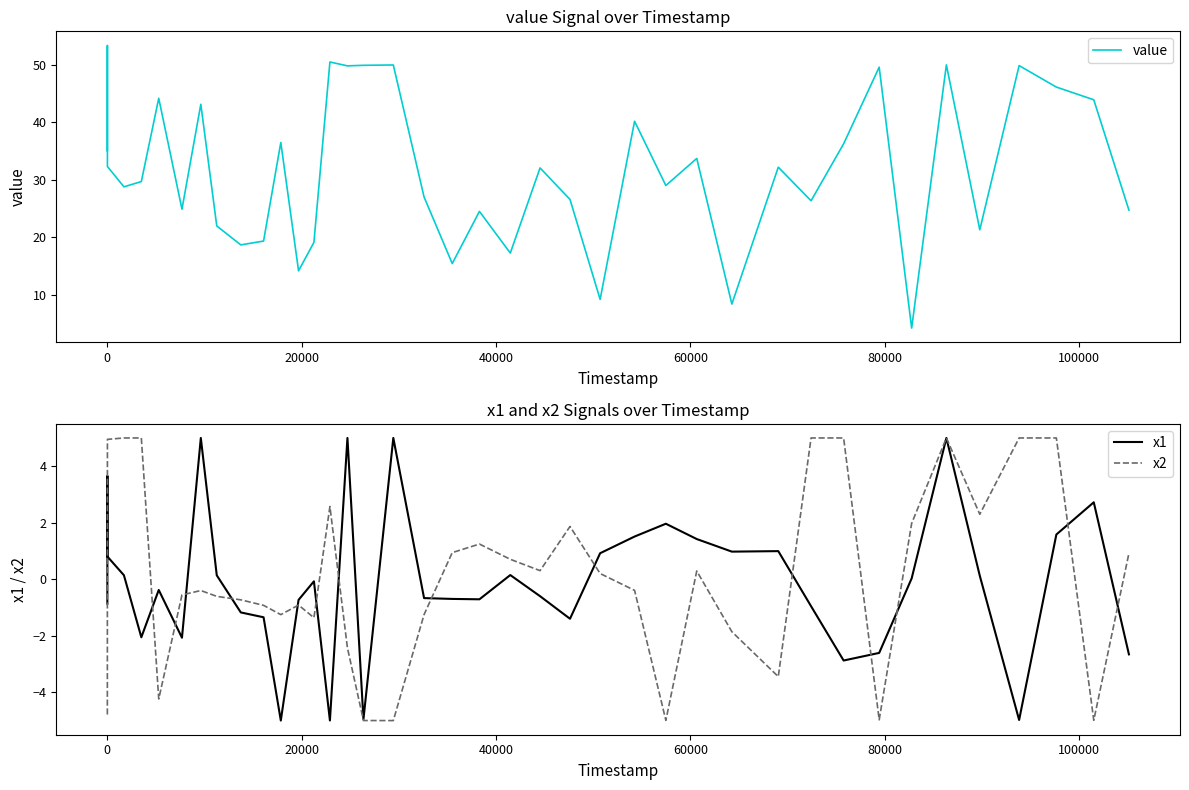

What is the minimum value for x2?

-5.0